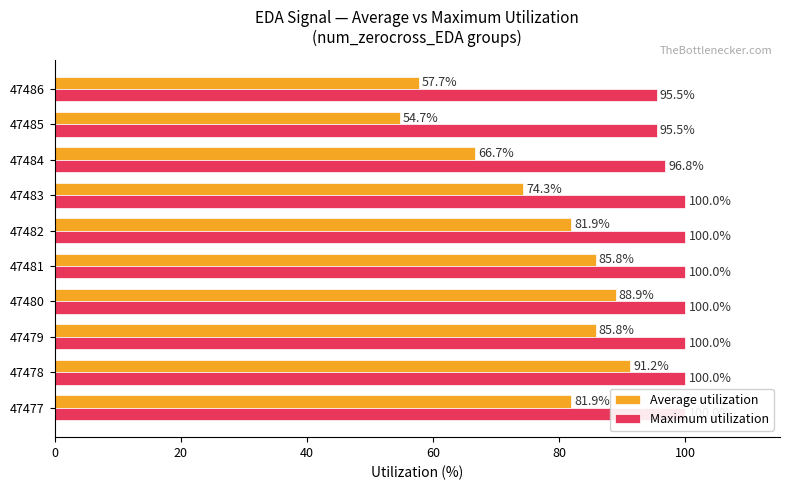

What is the sum of all Maximum utilization values?

987.7